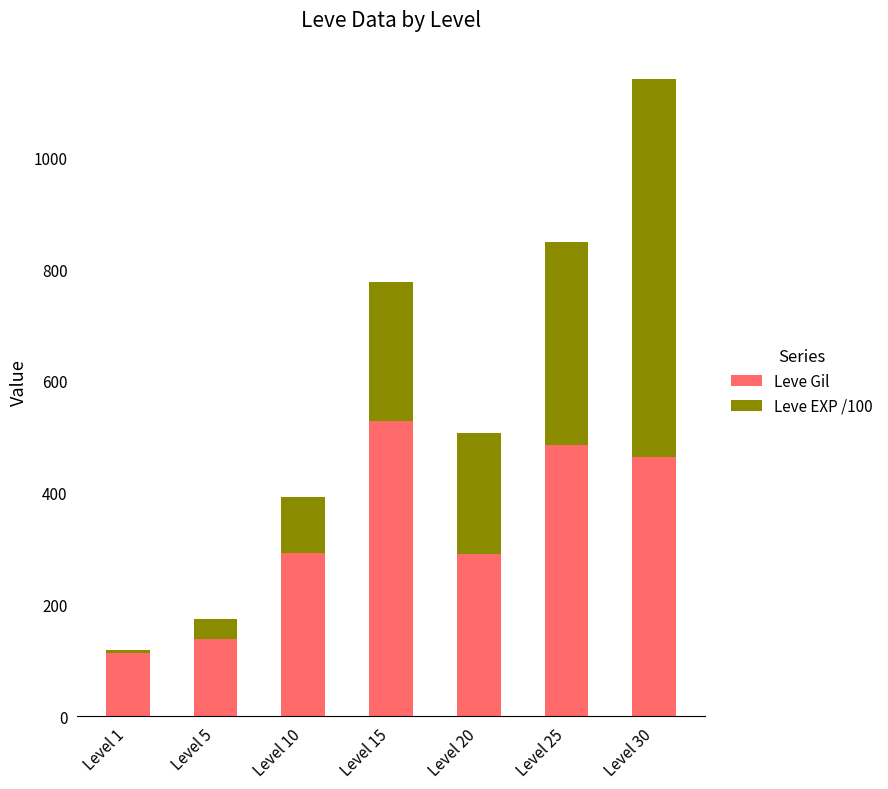

What are all the series names shown in the legend?

Leve Gil, Leve EXP /100